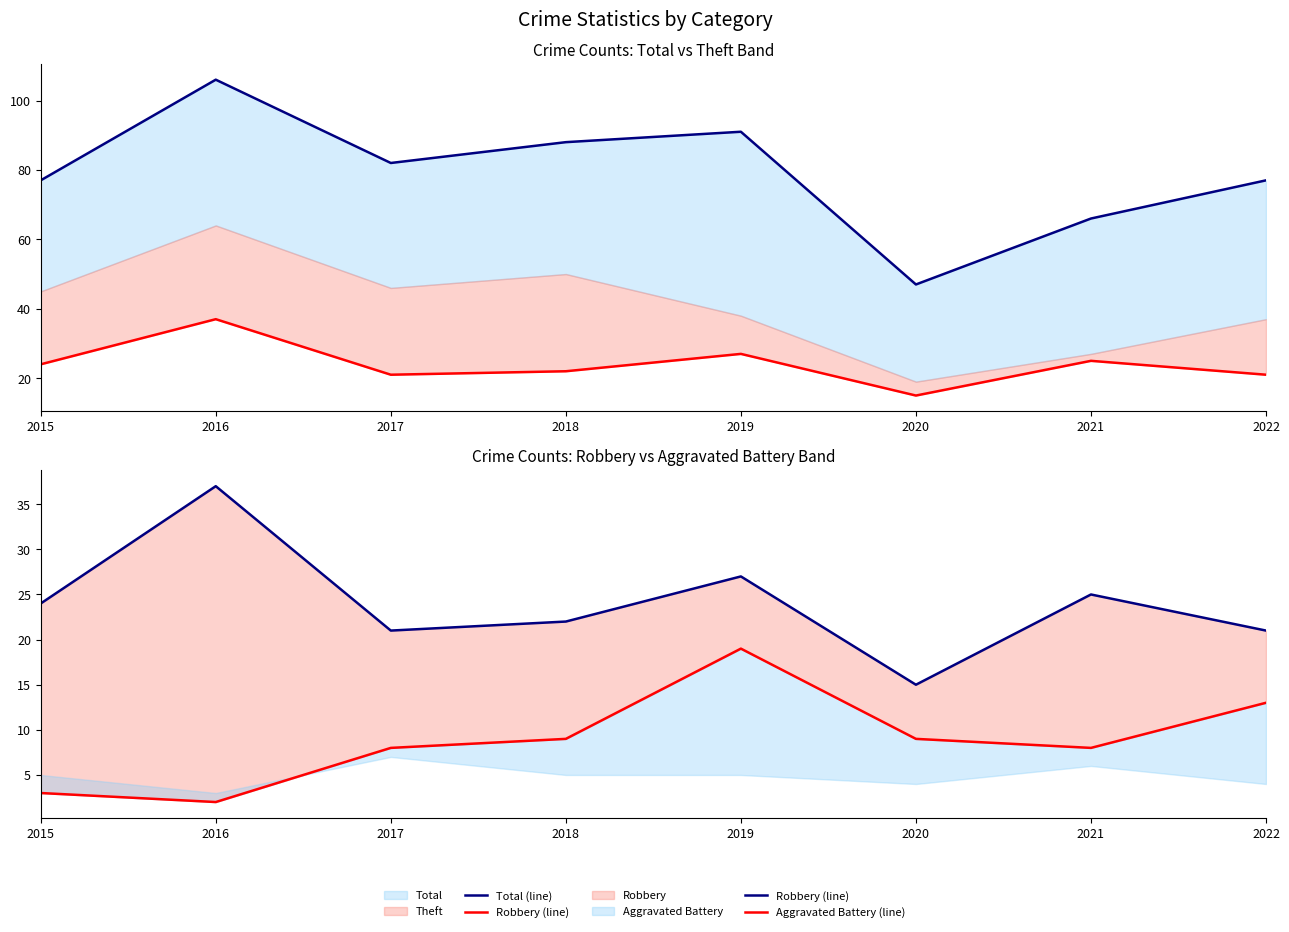

What is the sum of the Robbery (line) values at 2020 and 2017?

36